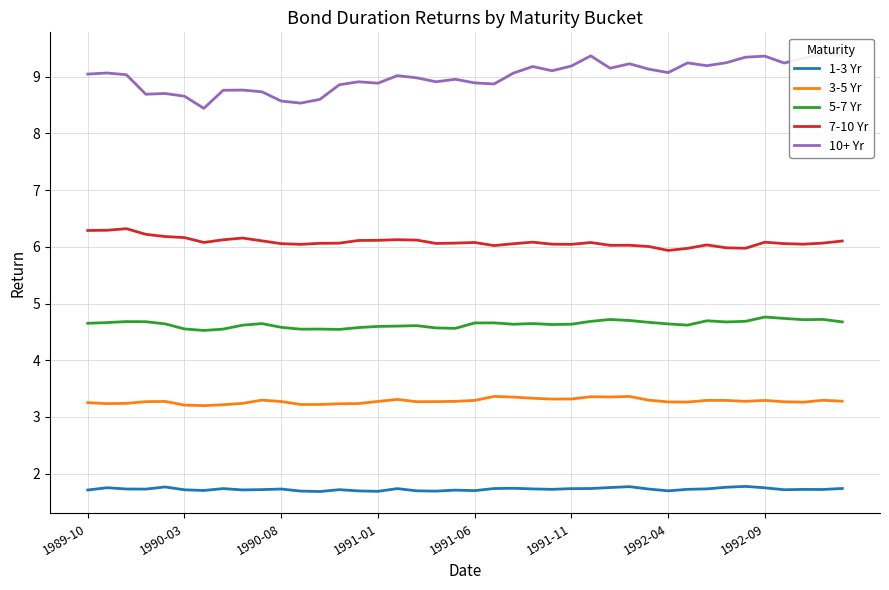

Count the 1-3 Yr values in the range 1 to 2.

40